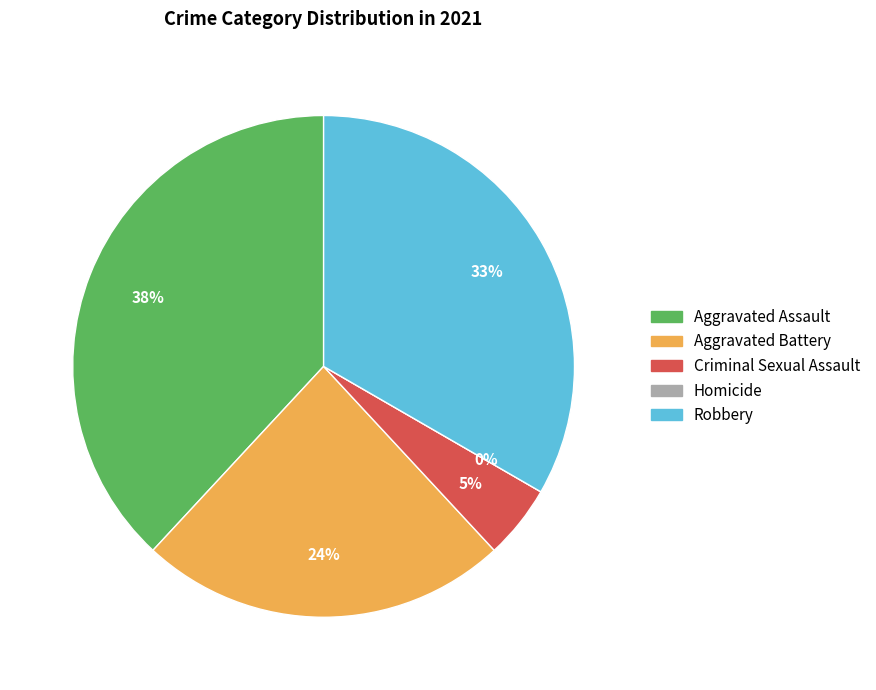

Is there any slice that represents more than half of the pie?

No